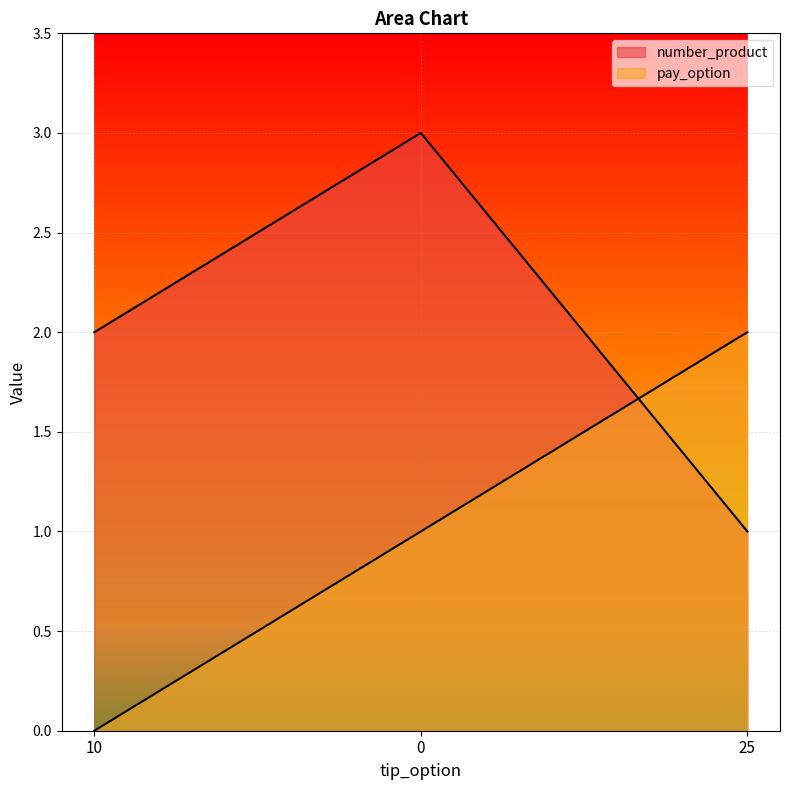

What is the label of the 1st point from the left?

10